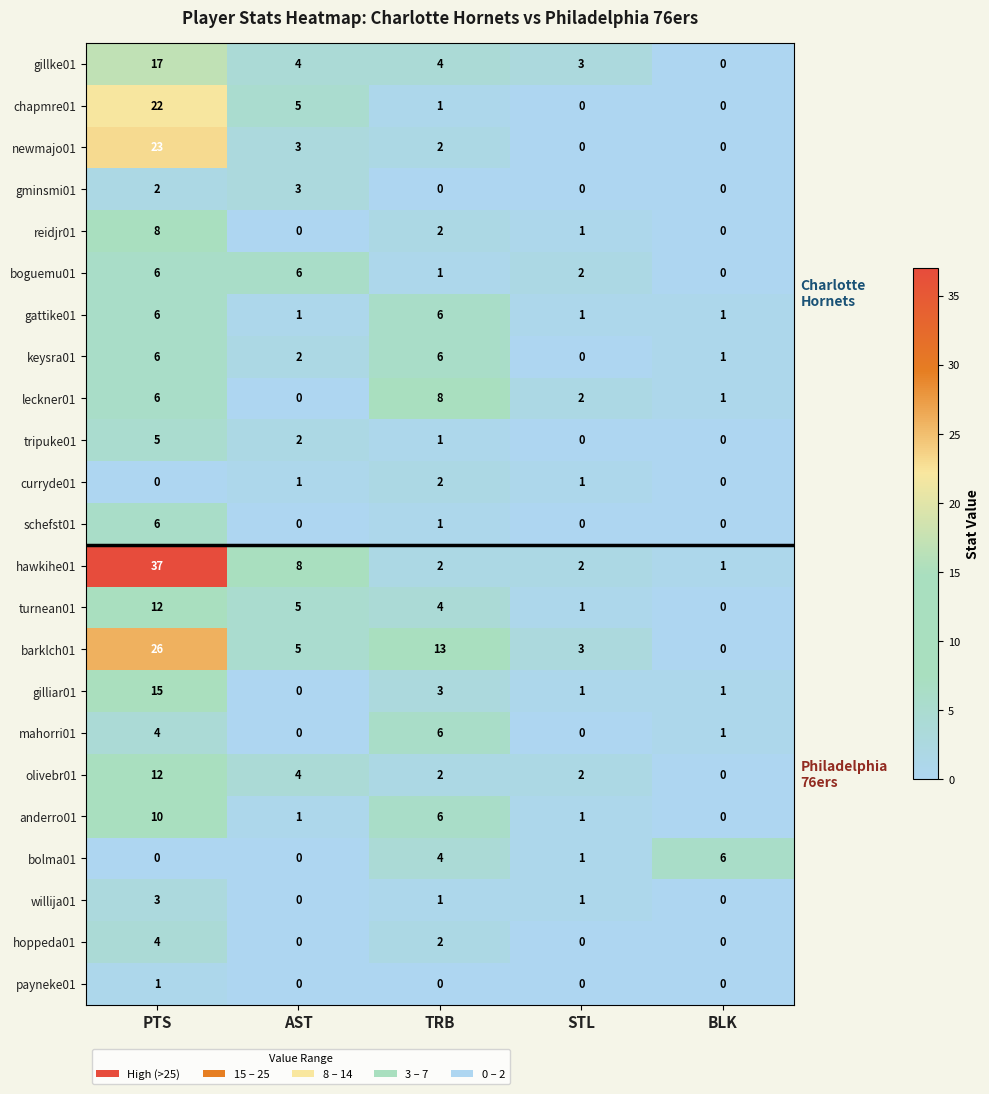

Which series changed the most between AST and STL?

hawkihe01